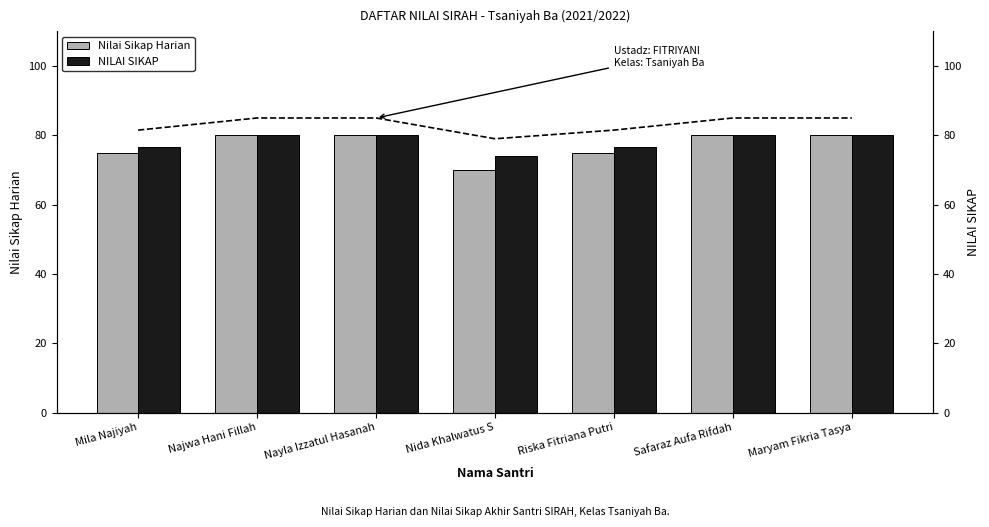

What are all the series names shown in the legend?

Nilai Sikap Harian, NILAI SIKAP